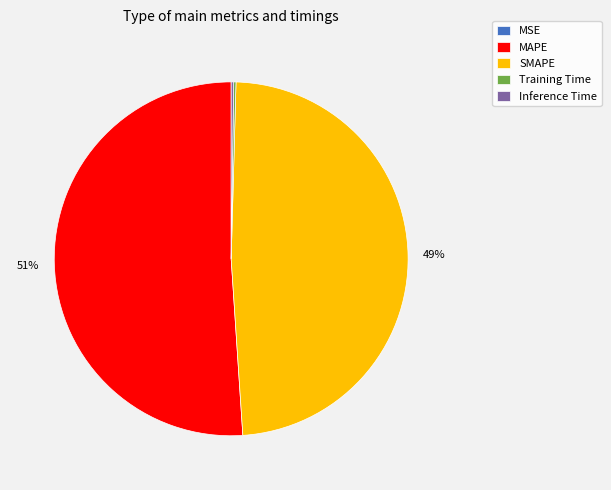

What is the largest slice in the pie chart?

MAPE